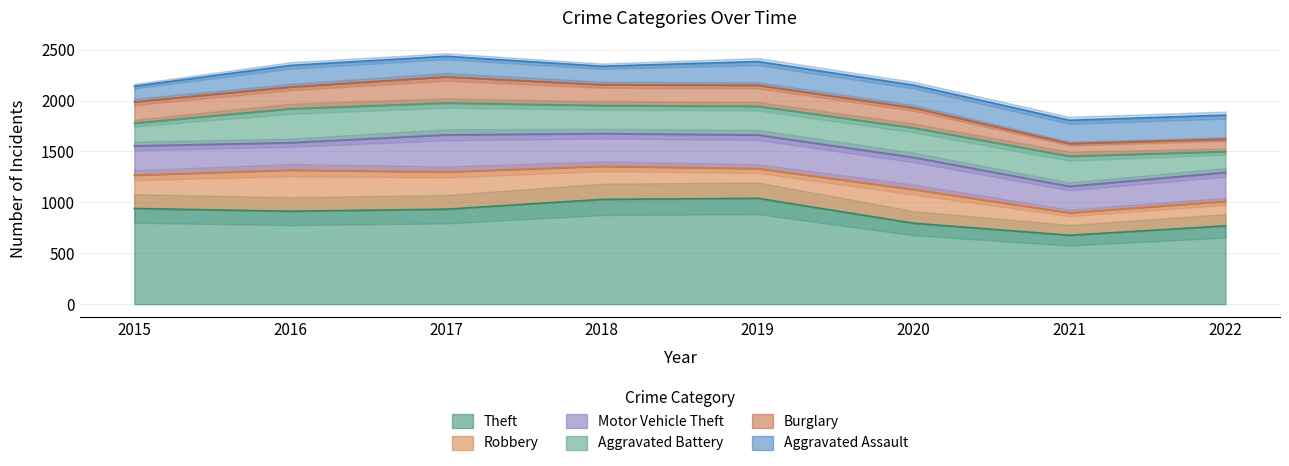

Which series changed the most between 2020 and 2022?

Robbery